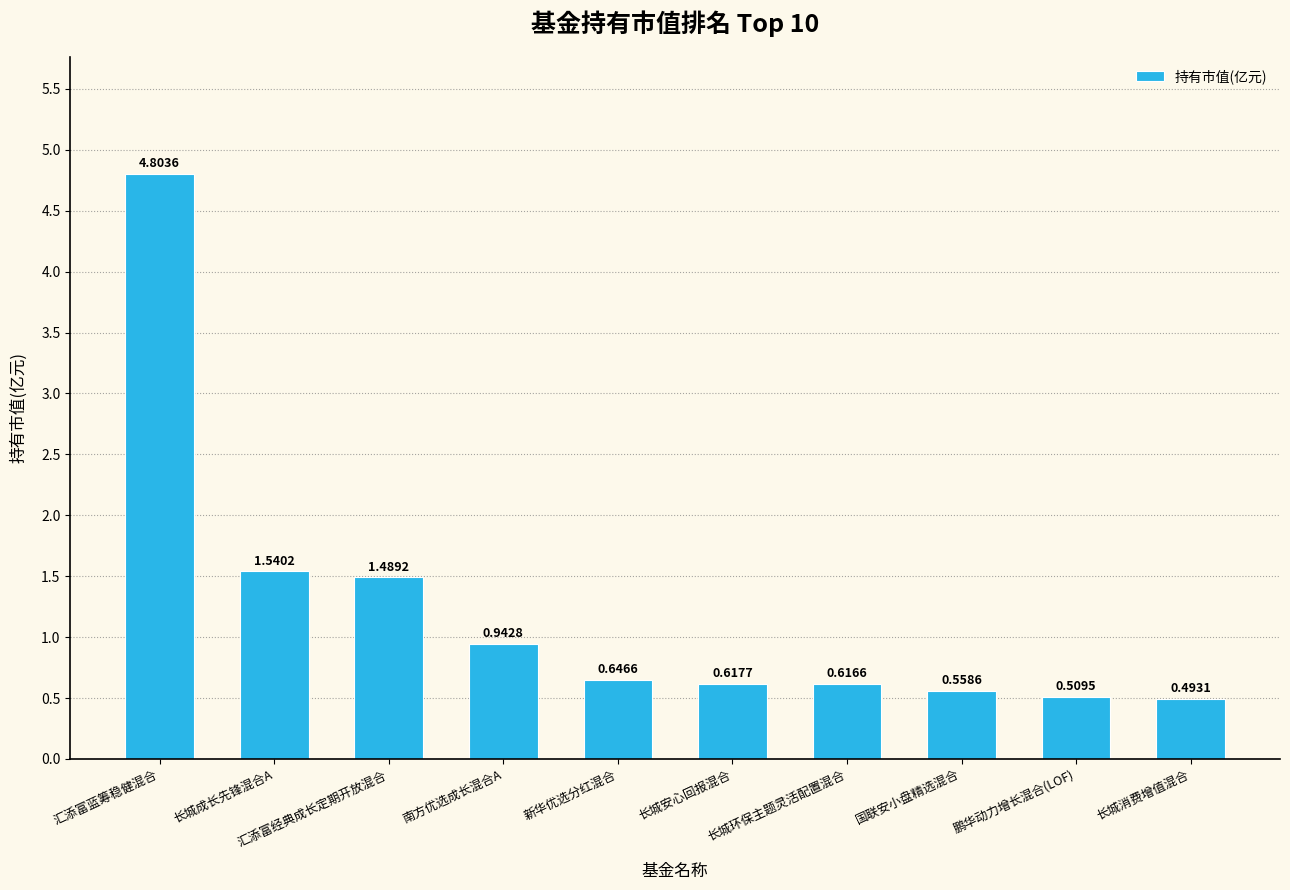

Between 汇添富蓝筹稳健混合 and 长城安心回报混合, which is larger?

汇添富蓝筹稳健混合